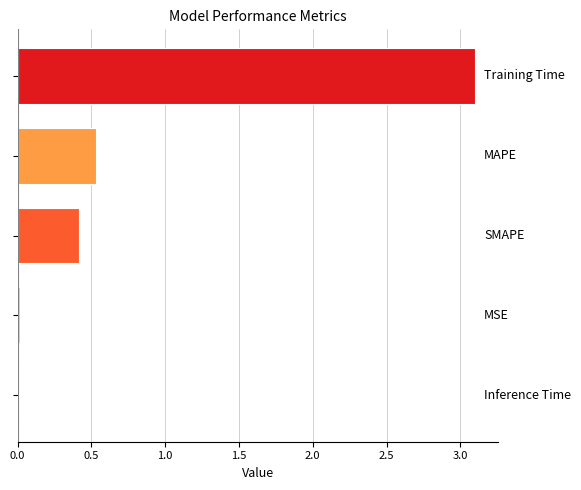

What is the difference between the second highest and second lowest values?

0.5